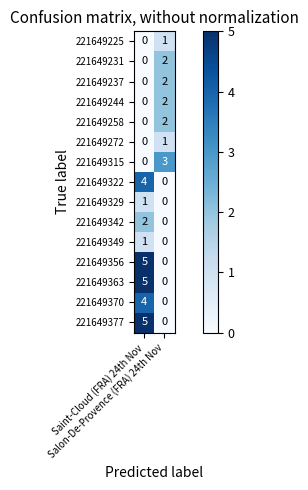

What is the sum of all 221649377 values?

5